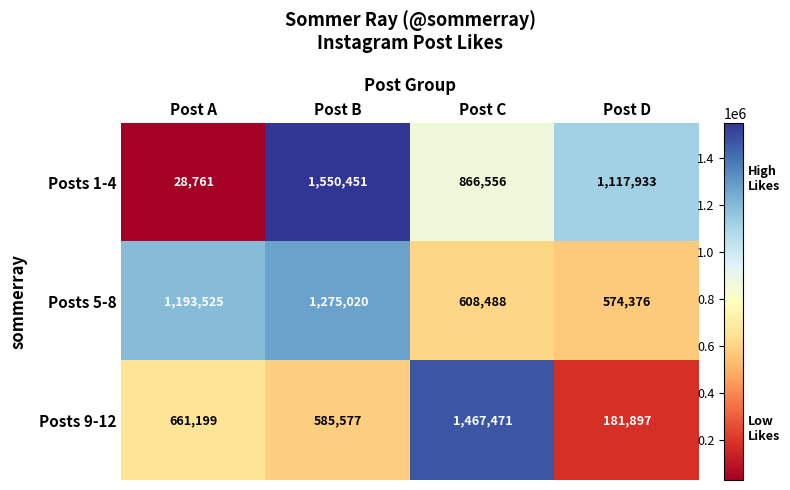

What is the sum of the Posts 1-4 values at Post D and Post B?

2668384